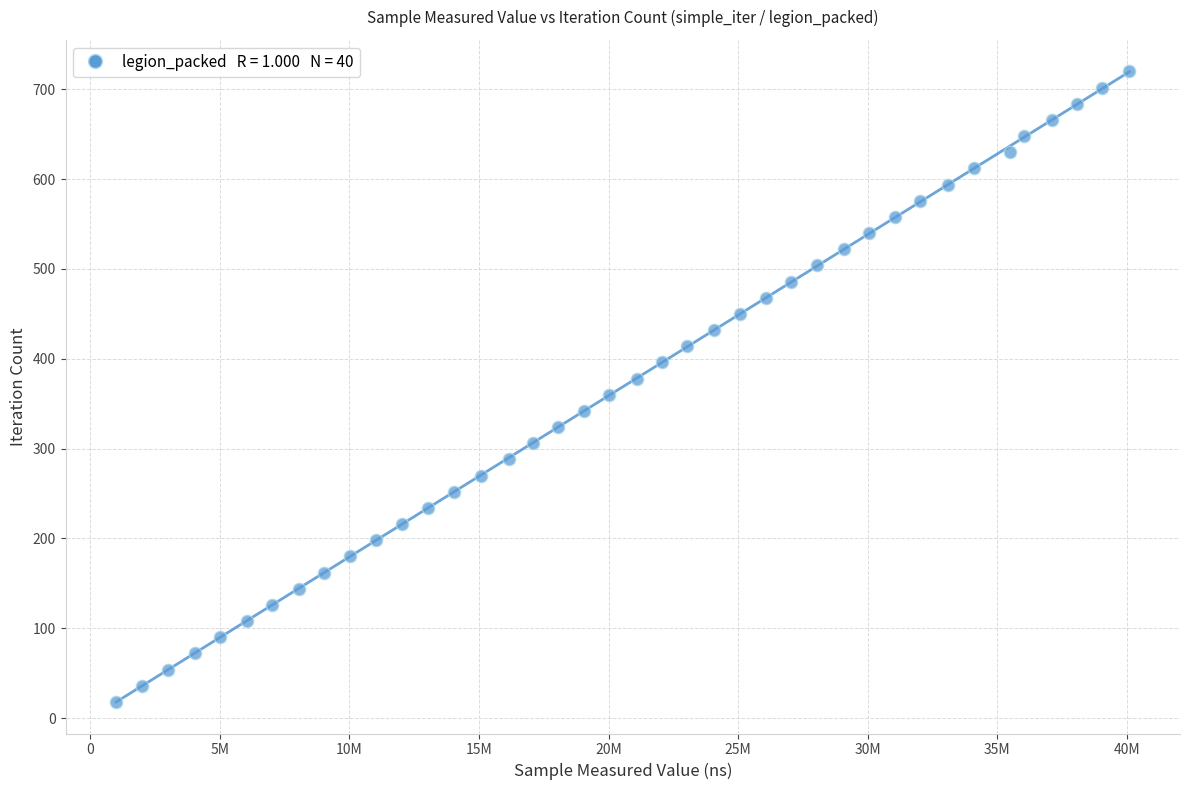

What is the range of X values (max minus min)?

39082800